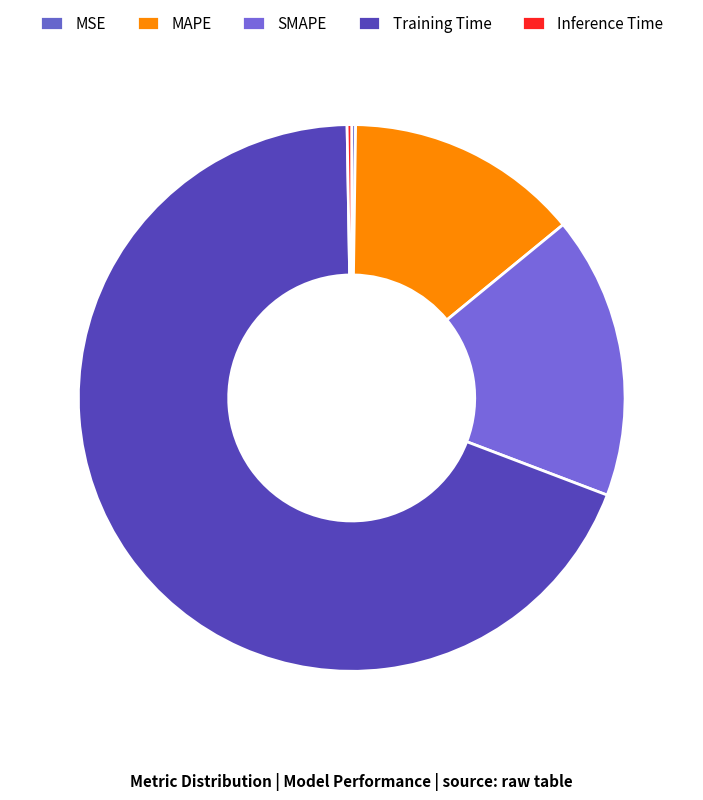

Count the number of slices in the pie.

5